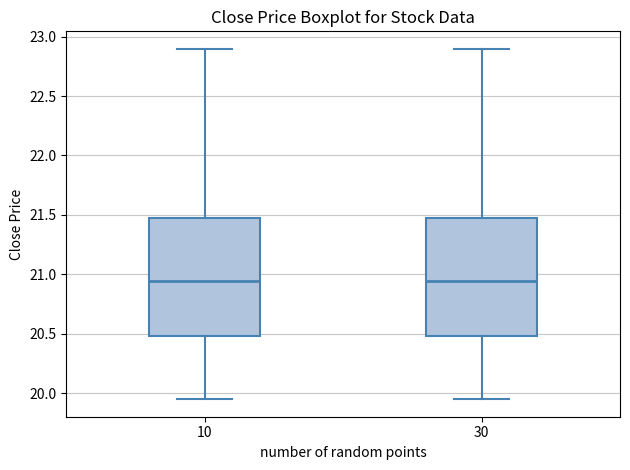

Reading left to right, transcribe this box plot: for each box, give where its median line is, the range the box spans, and where its two whiskers end, as read against the y-axis. The values are not printed on the chart, so give them approximately, as read against the axis.

10: median 20.95, box 20.50 to 21.45, whiskers 19.95 to 22.90
30: median 20.95, box 20.50 to 21.45, whiskers 19.95 to 22.90